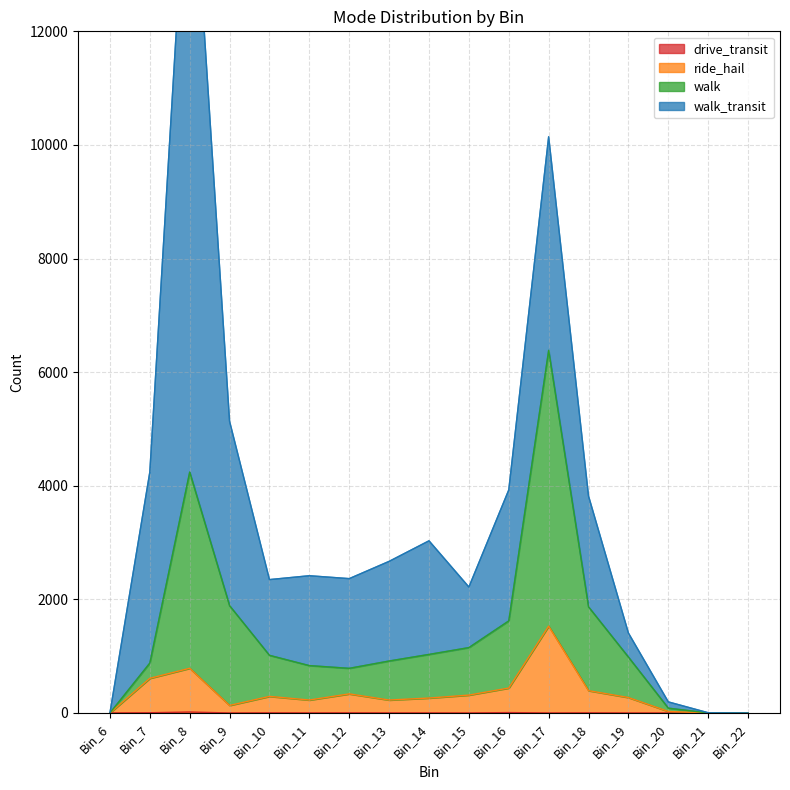

Is it true that walk equals 568 at Bin_18?

False